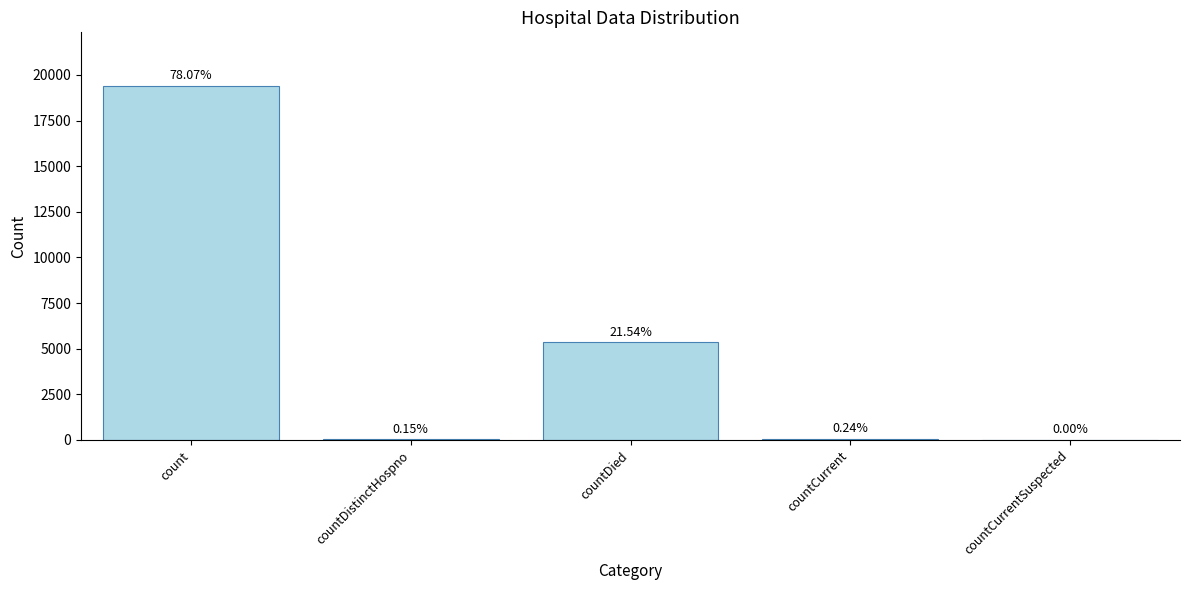

List the labels in order of value, largest first.

count, countDied, countCurrent, countDistinctHospno, countCurrentSuspected